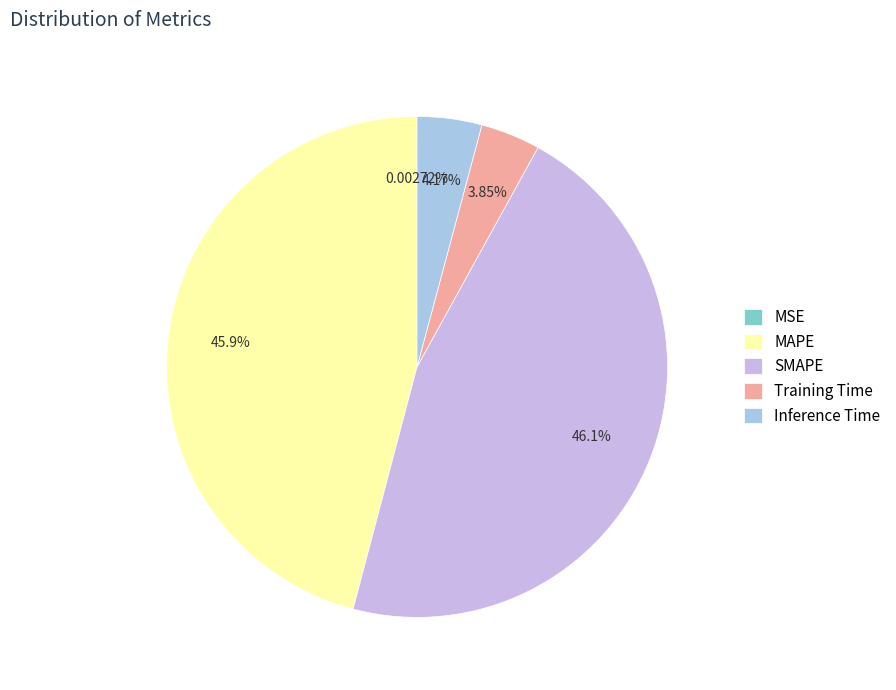

What percentage is NOT represented by MSE?

100.0%